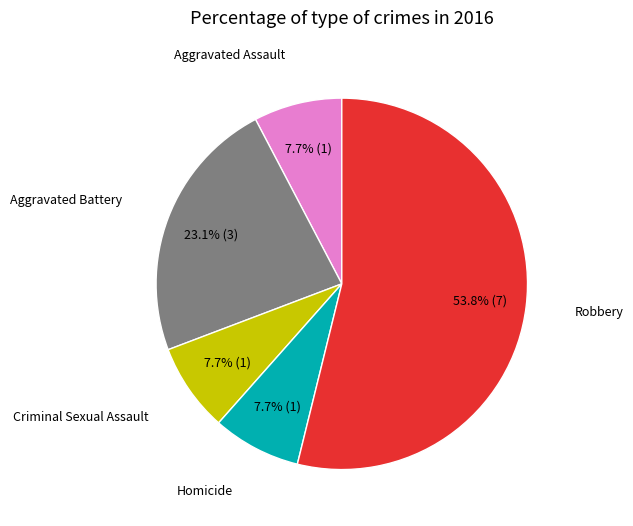

Count the number of slices in the pie.

5